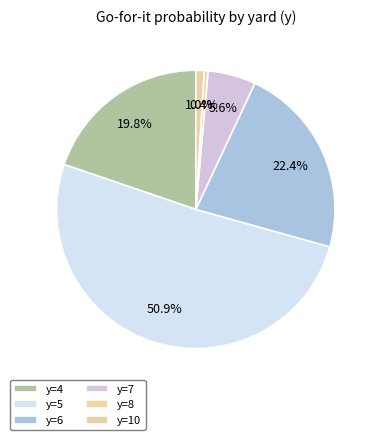

Does y=5 account for over 50% of the chart?

Yes